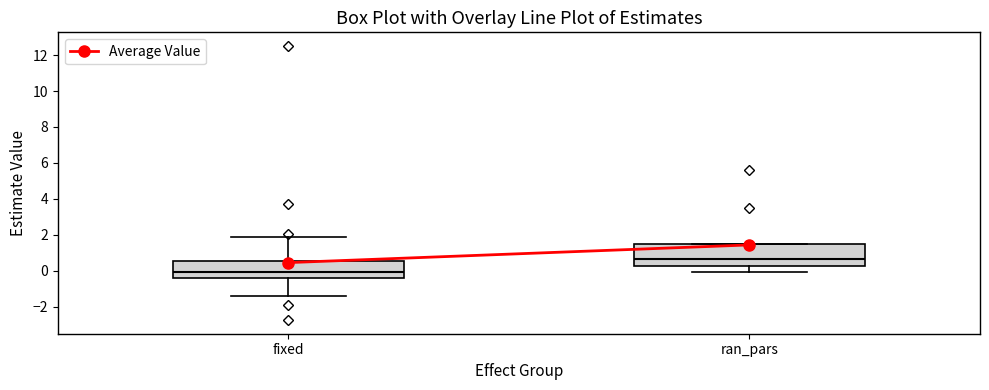

Which box is the tallest, from its lower edge to its upper edge?

ran_pars